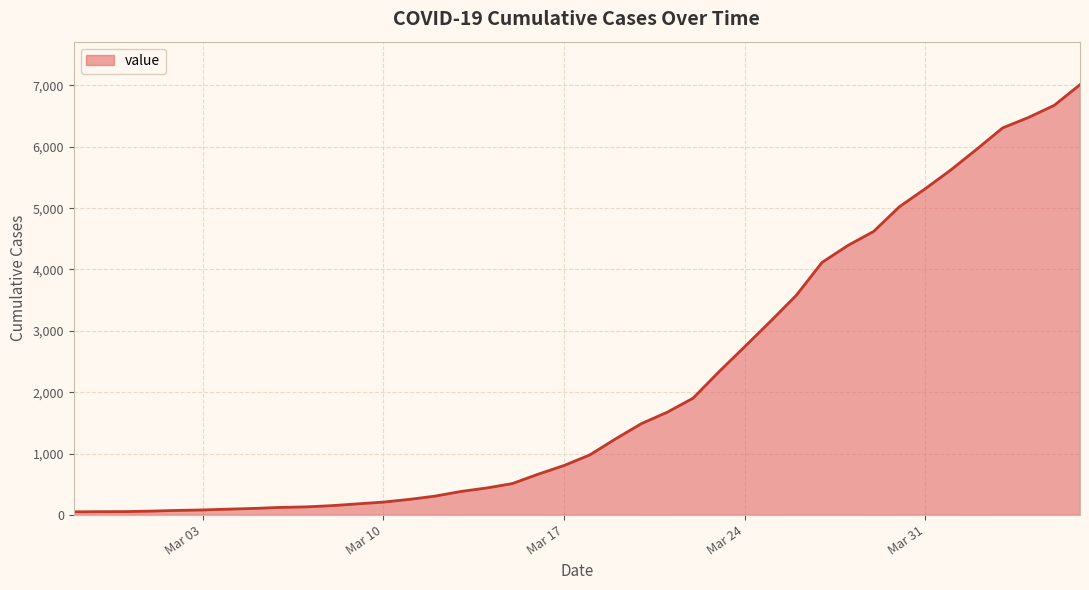

Rank the categories by value from lowest to highest.

2020-02-27, 2020-02-28, 2020-02-29, 2020-03-01, 2020-03-02, 2020-03-03, 2020-03-04, 2020-03-05, 2020-03-06, 2020-03-07, 2020-03-08, 2020-03-09, 2020-03-10, 2020-03-11, 2020-03-12, 2020-03-13, 2020-03-14, 2020-03-15, 2020-03-16, 2020-03-17, 2020-03-18, 2020-03-19, 2020-03-20, 2020-03-21, 2020-03-22, 2020-03-23, 2020-03-24, 2020-03-25, 2020-03-26, 2020-03-27, 2020-03-28, 2020-03-29, 2020-03-30, 2020-03-31, 2020-04-01, 2020-04-02, 2020-04-03, 2020-04-04, 2020-04-05, 2020-04-06